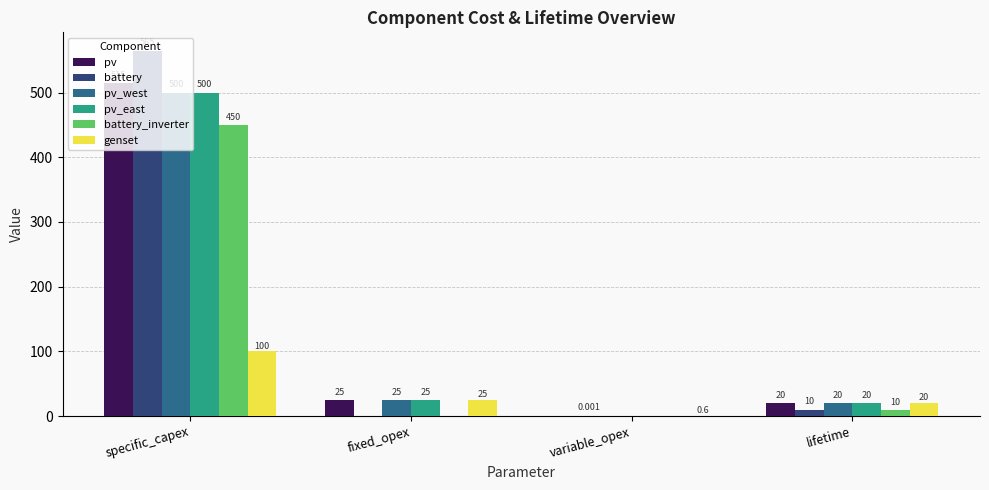

Which category has the highest value in the pv_west series?

specific_capex